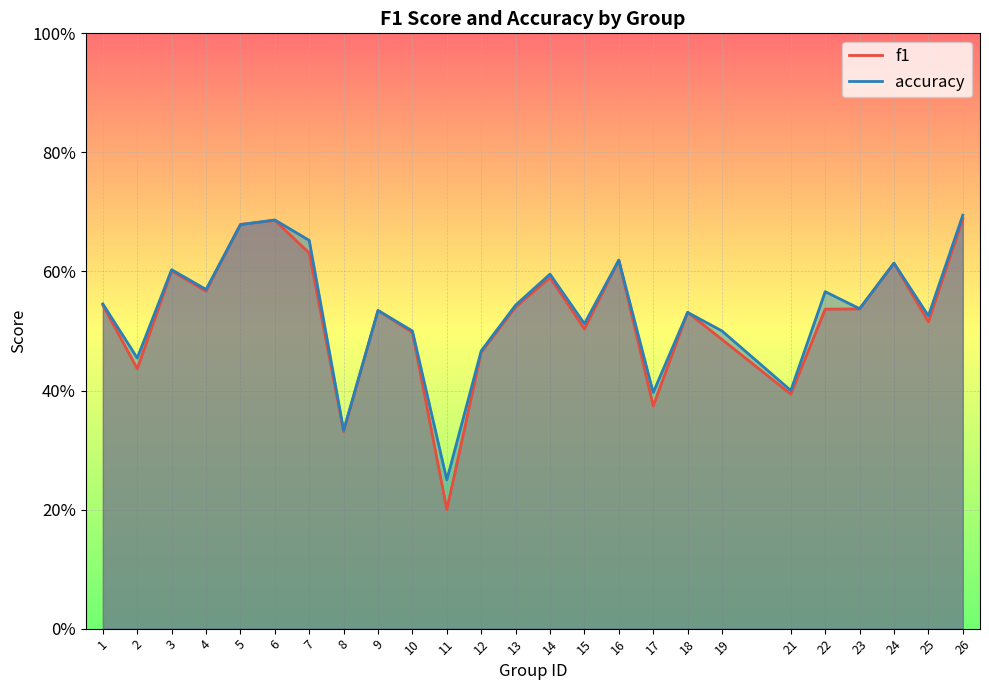

How many accuracy values are between 0 and 1?

25